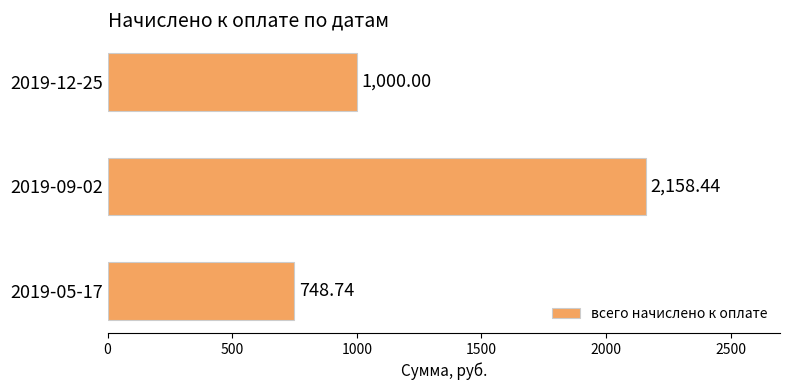

Are the bars horizontal?

Yes